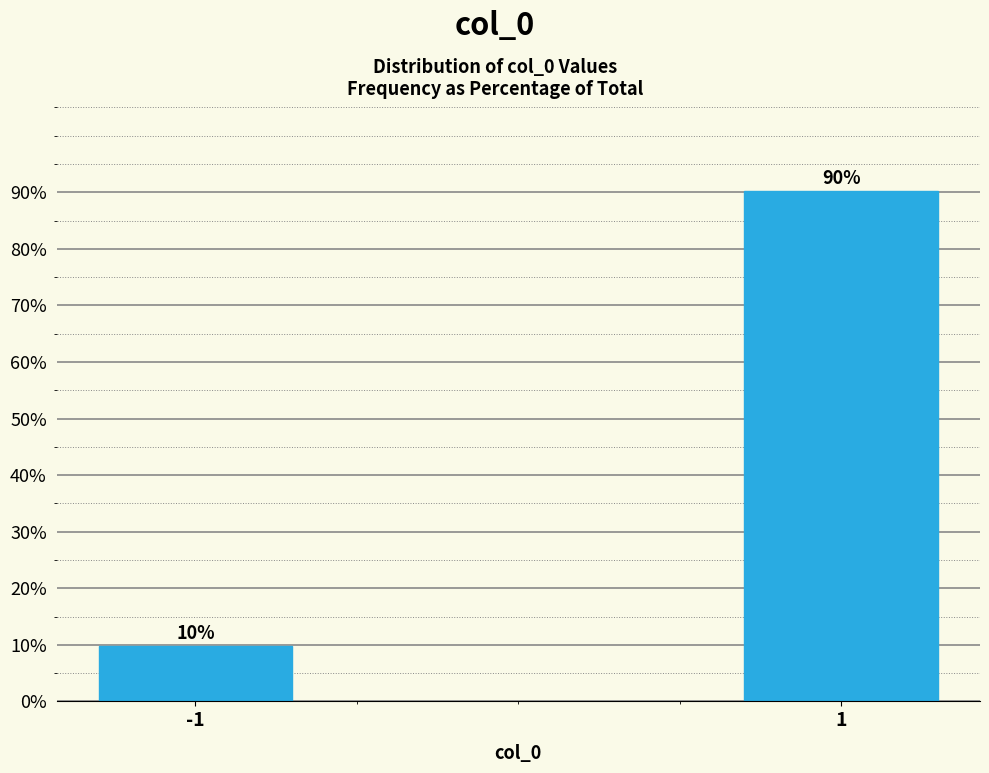

What is the minimum value shown in the chart?

9.8